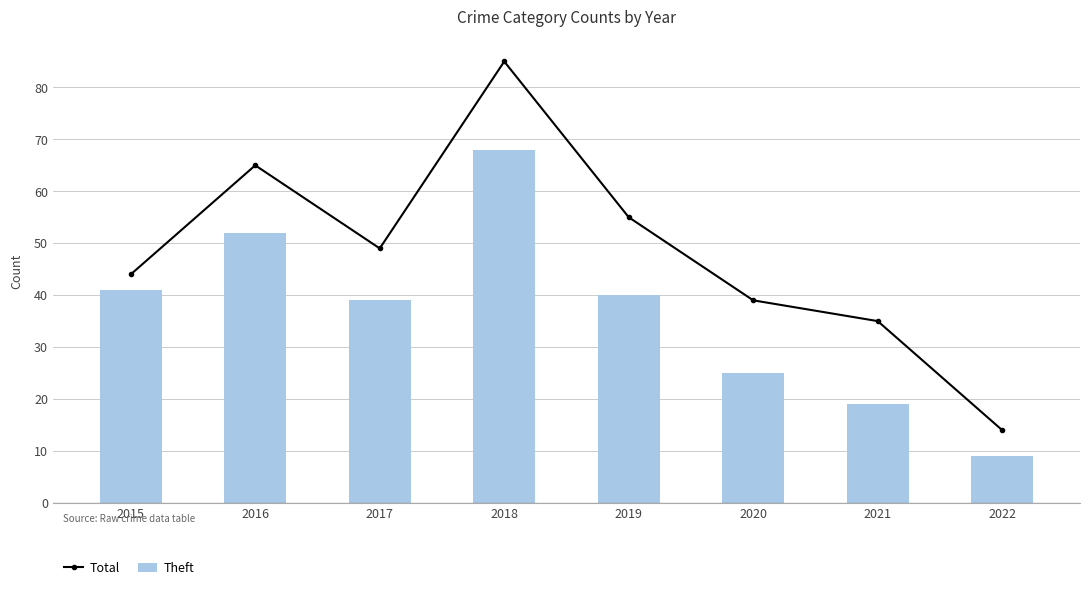

What is the sum of all Total values?

386